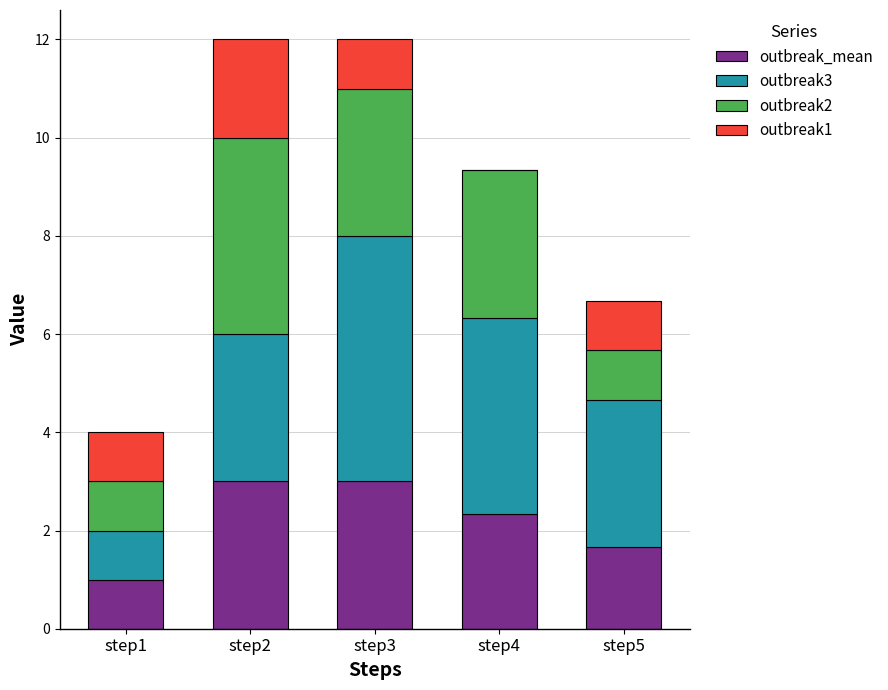

What are all the series names shown in the legend?

outbreak_mean, outbreak3, outbreak2, outbreak1